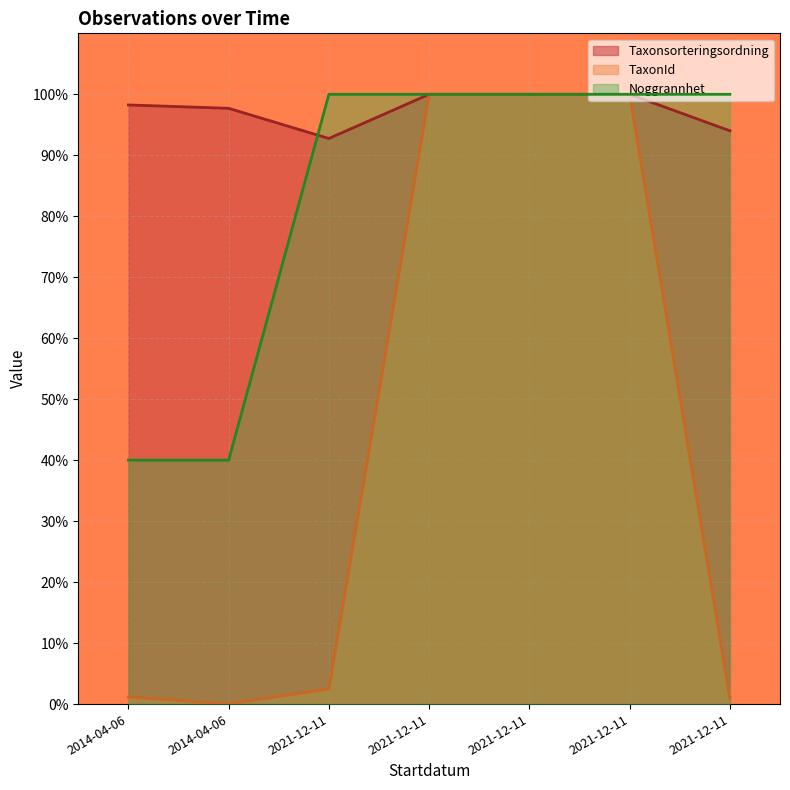

Reading left to right, extract all data points from this chart.

Taxonsorteringsordning: 98.3	97.7	92.8	100.0	100.0	100.0	94.0
TaxonId: 1.2	0.0	2.5	100.0	100.0	100.0	0.9
Noggrannhet: 40.0	40.0	100.0	100.0	100.0	100.0	100.0